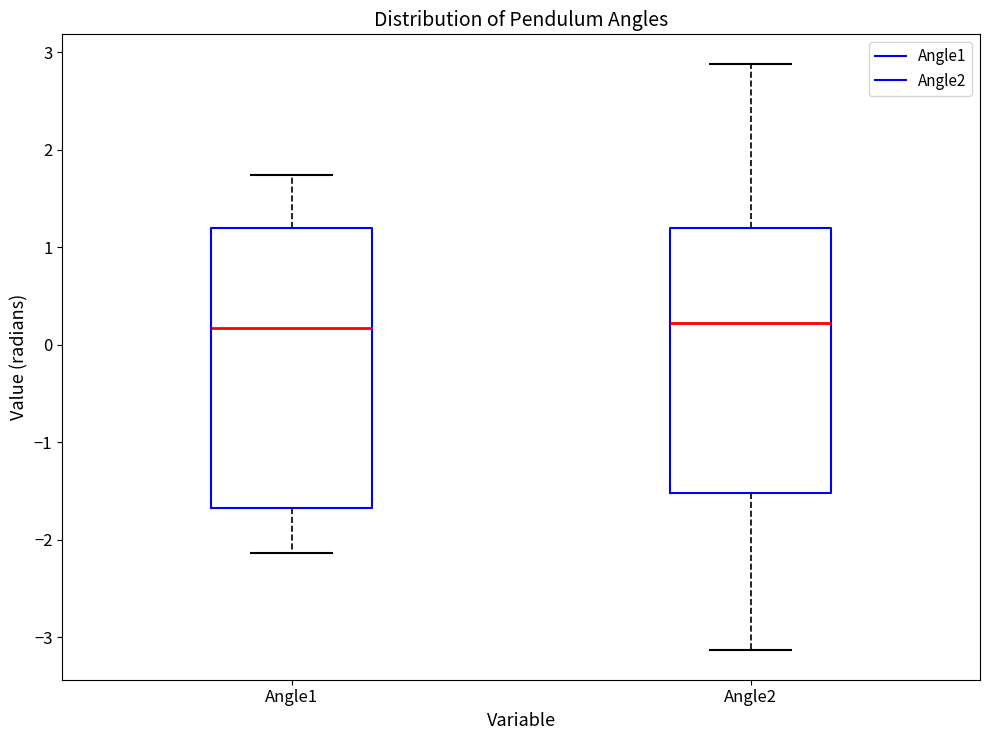

Reading left to right, read every box against the y-axis: the position of its median line, the range the box covers, and the ends of its whiskers. The values are not printed on the chart, so give them approximately, as read against the axis.

Angle1: median 0.2, box -1.7 to 1.2, whiskers -2.1 to 1.7
Angle2: median 0.2, box -1.5 to 1.2, whiskers -3.1 to 2.9